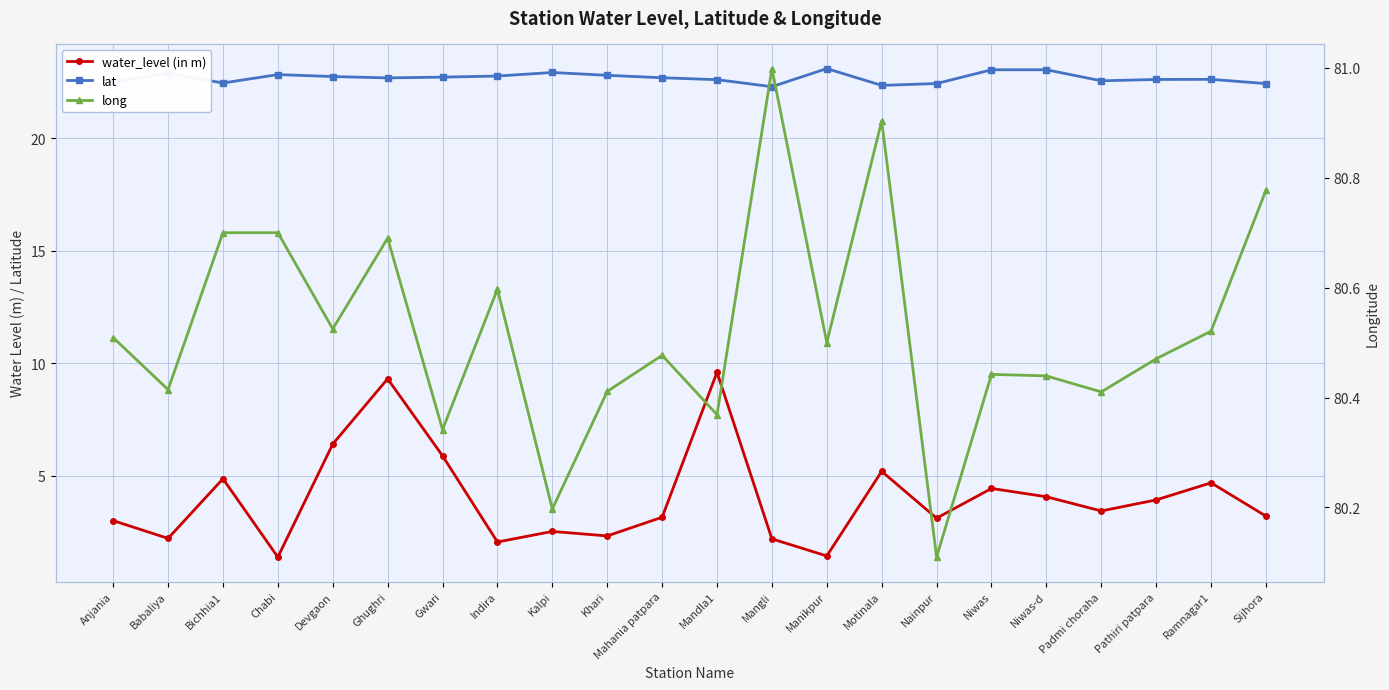

Does the chart display data point markers on the line(s)?

Yes